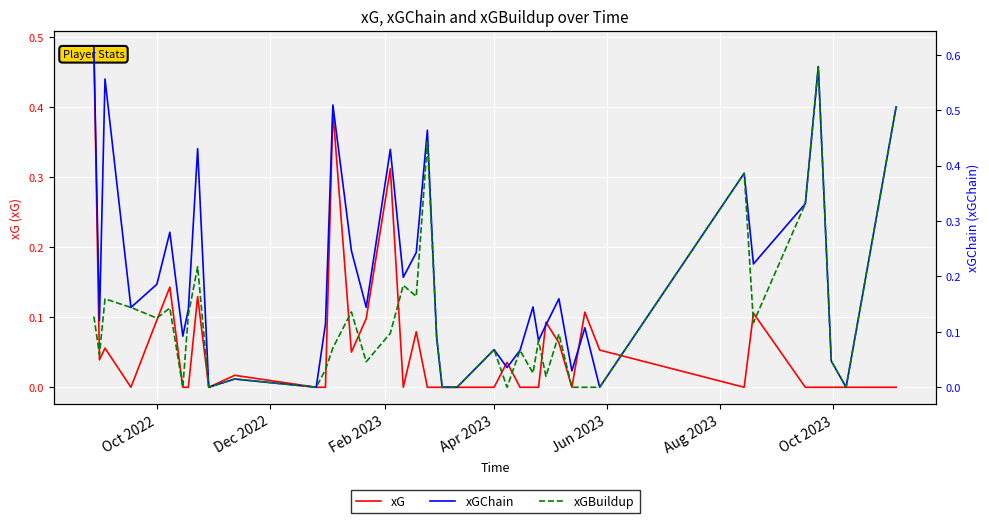

Reading left to right, transcribe all the data shown in this chart.

xG: 0.5	0.0	0.1	0.0	0.1	0.1	0.0	0.0	0.1	0.0	0.0	0.0	0.0	0.4	0.1	0.1	0.3	0.0	0.1	0.0	0.0	0.0	0.0	0.0	0.0	0.0	0.0	0.0	0.1	0.1	0.0	0.1	0.1	0.0	0.1	0.0	0.0	0.0	0.0	0.0
xGChain: 0.6	0.1	0.6	0.1	0.2	0.3	0.1	0.1	0.4	0.0	0.0	0.0	0.1	0.5	0.2	0.1	0.4	0.2	0.2	0.5	0.1	0.0	0.0	0.1	0.0	0.1	0.1	0.1	0.1	0.2	0.0	0.1	0.0	0.4	0.2	0.3	0.6	0.0	0.0	0.5
xGBuildup: 0.1	0.1	0.2	0.1	0.1	0.1	0.0	0.1	0.2	0.0	0.0	0.0	0.0	0.1	0.1	0.0	0.1	0.2	0.2	0.4	0.1	0.0	0.0	0.1	0.0	0.1	0.0	0.1	0.0	0.1	0.0	0.0	0.0	0.4	0.1	0.3	0.6	0.0	0.0	0.5